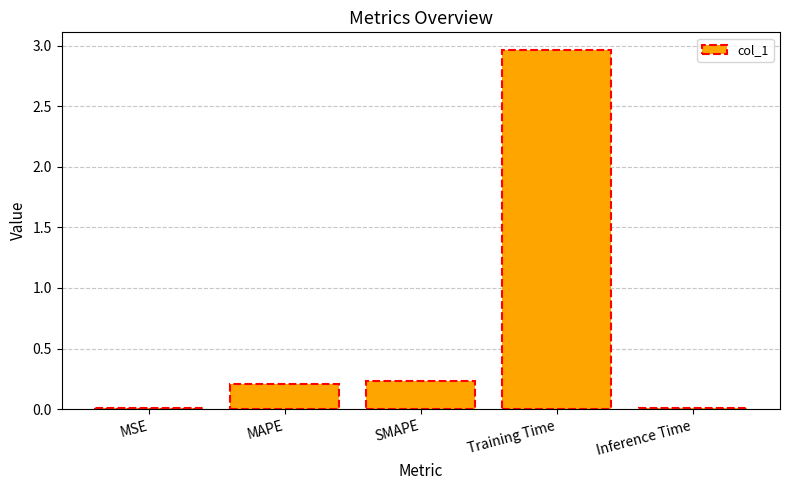

What is the sum of all values?

3.4